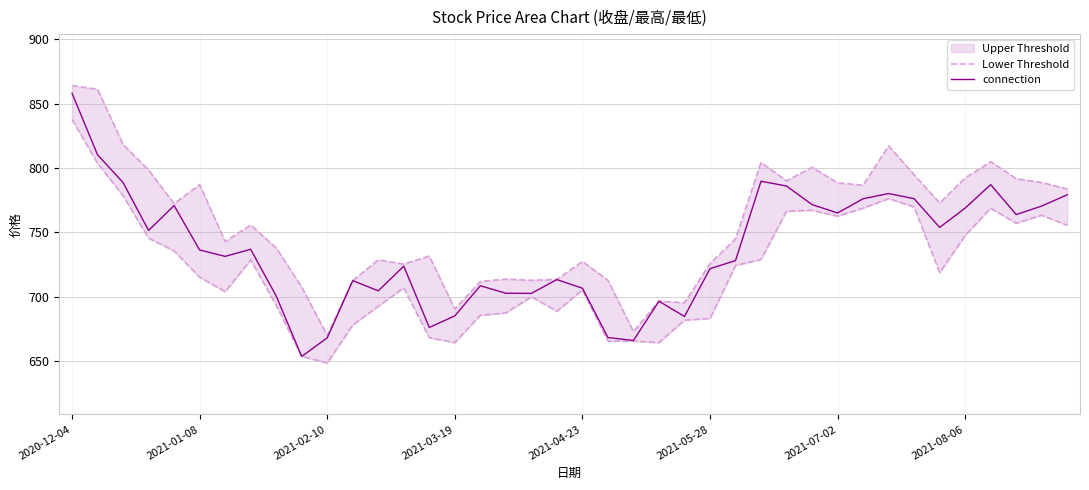

How many lines are shown in the chart?

2